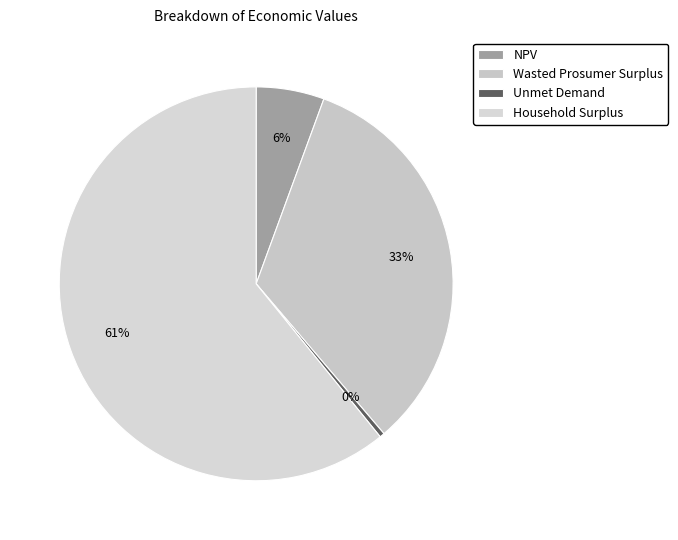

Is there a majority slice in this chart?

Yes